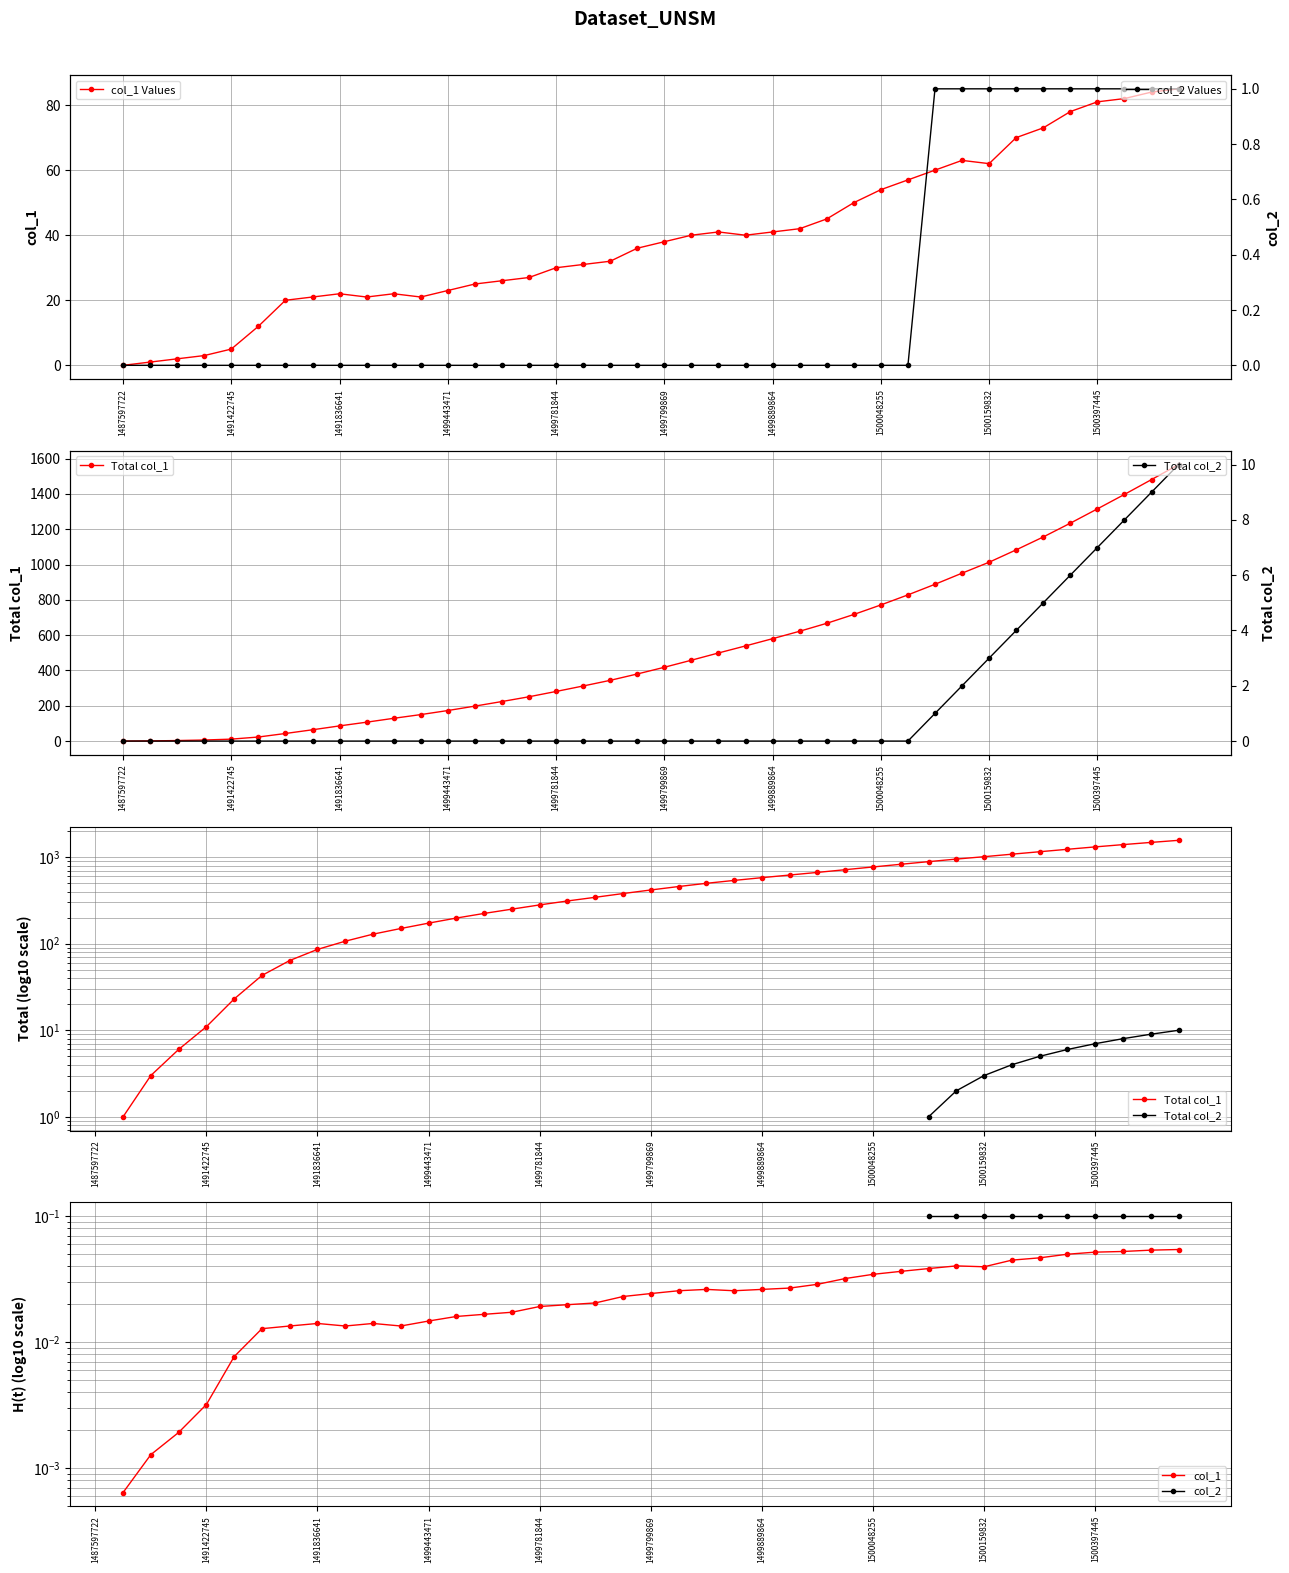

Between 24 and 38, which is larger?

38